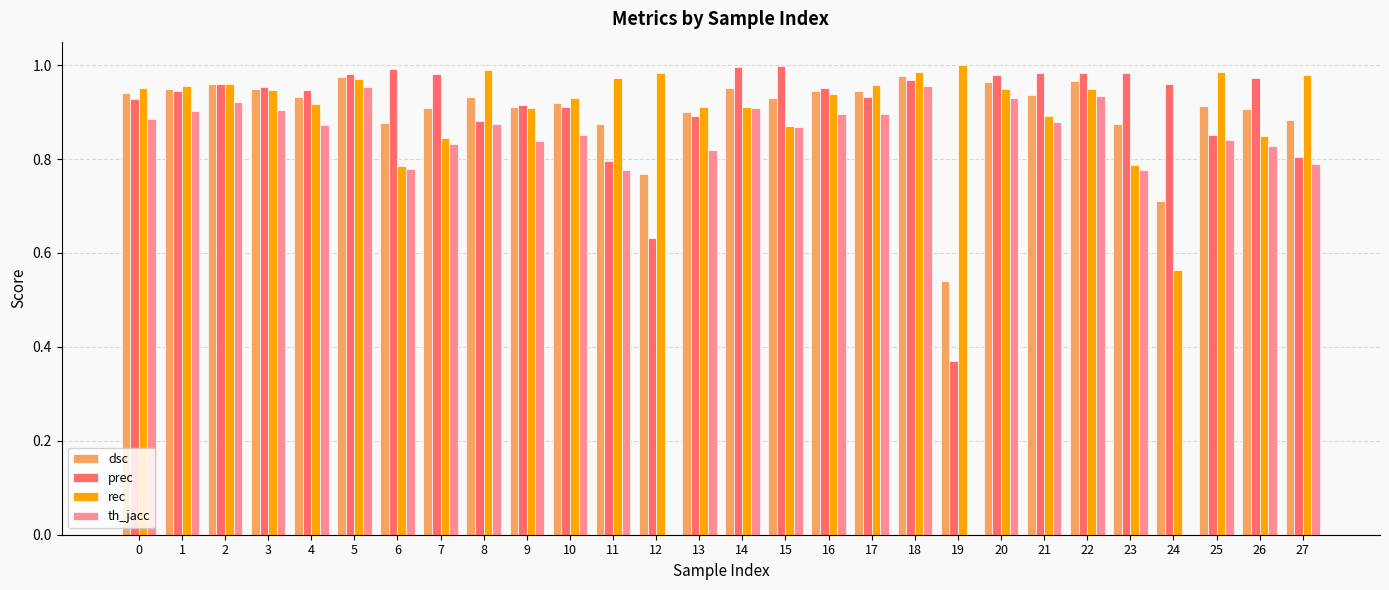

Which series has the largest range (max minus min)?

th_jacc